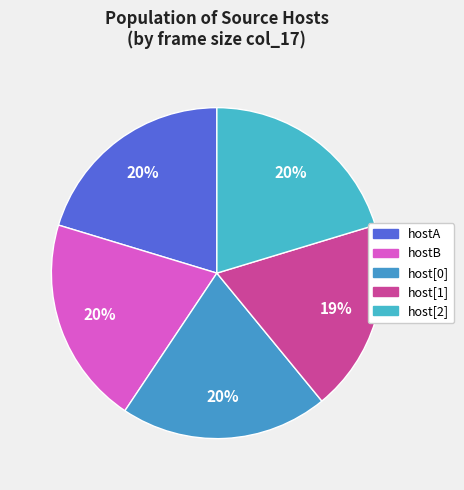

Is there a majority slice in this chart?

No